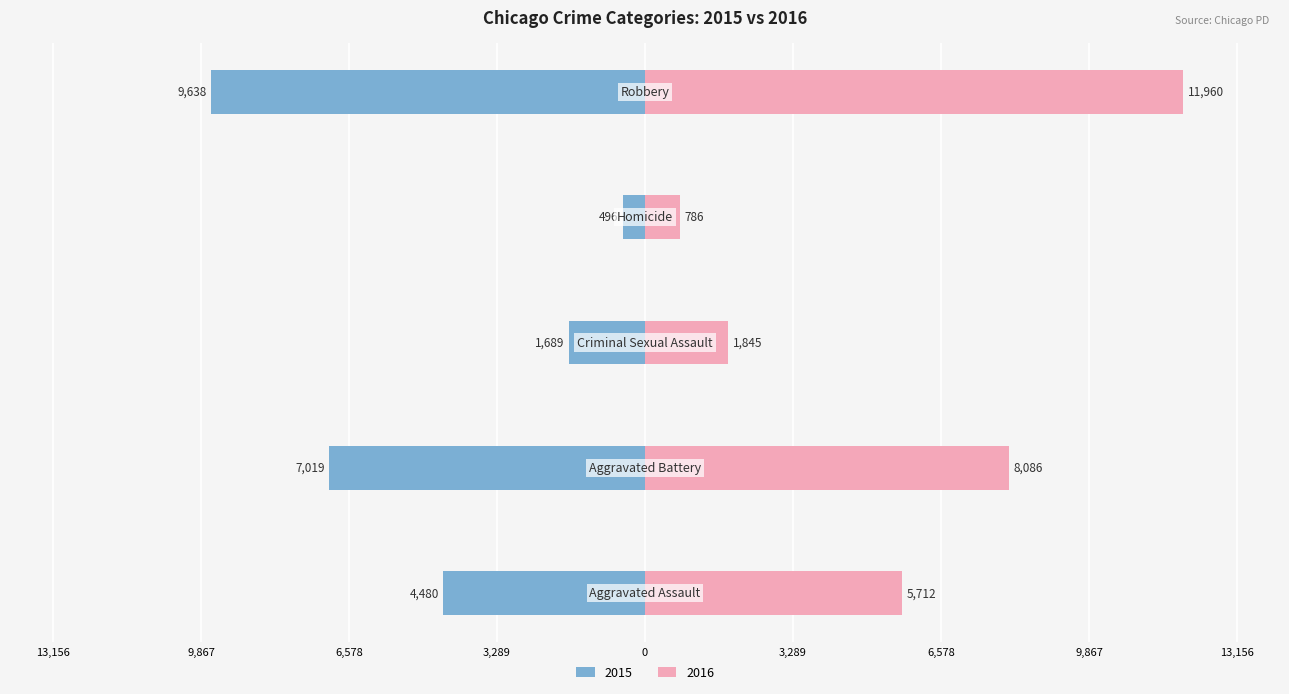

Are the bars horizontal?

Yes